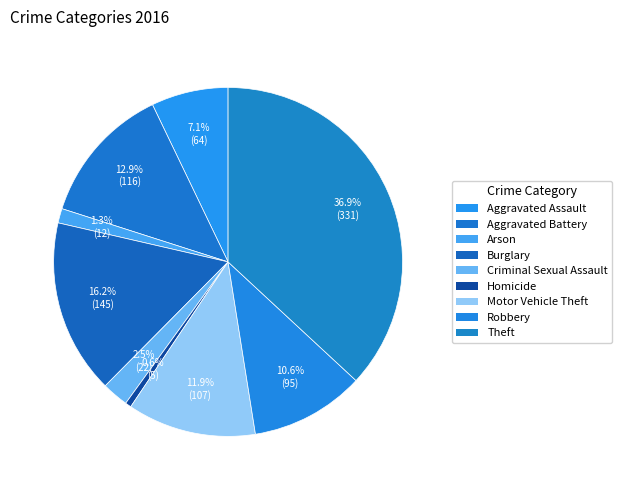

Does any single category account for the majority?

No